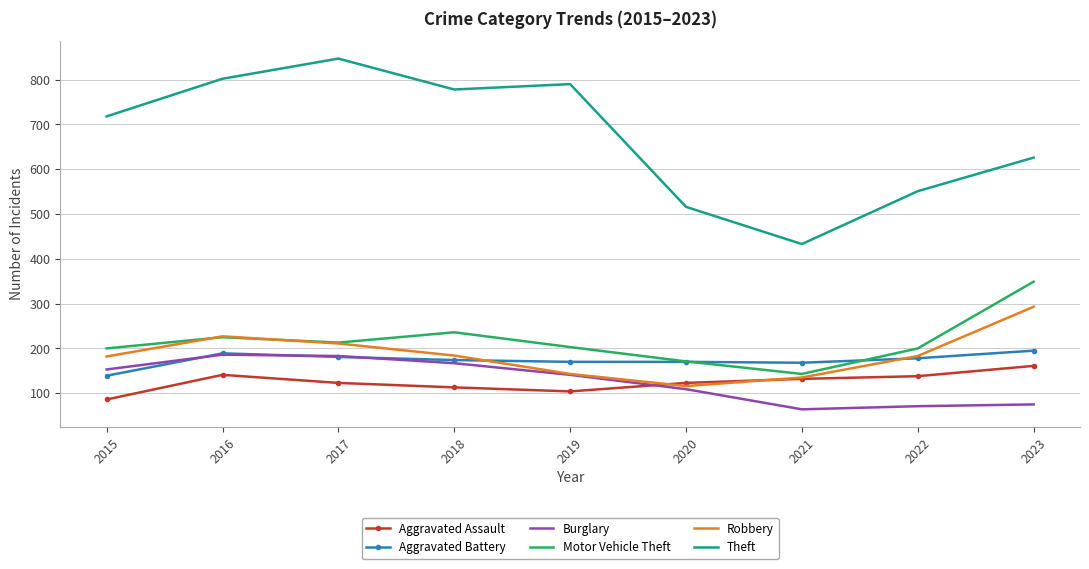

What is the highest value of the Aggravated Battery series?

195